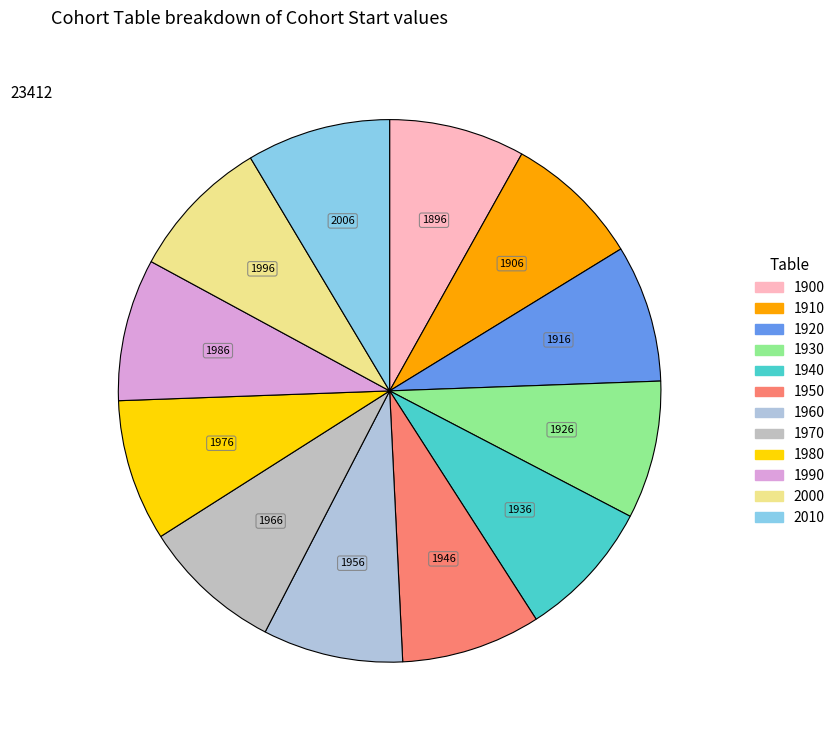

Which category has the biggest portion of the pie?

2010